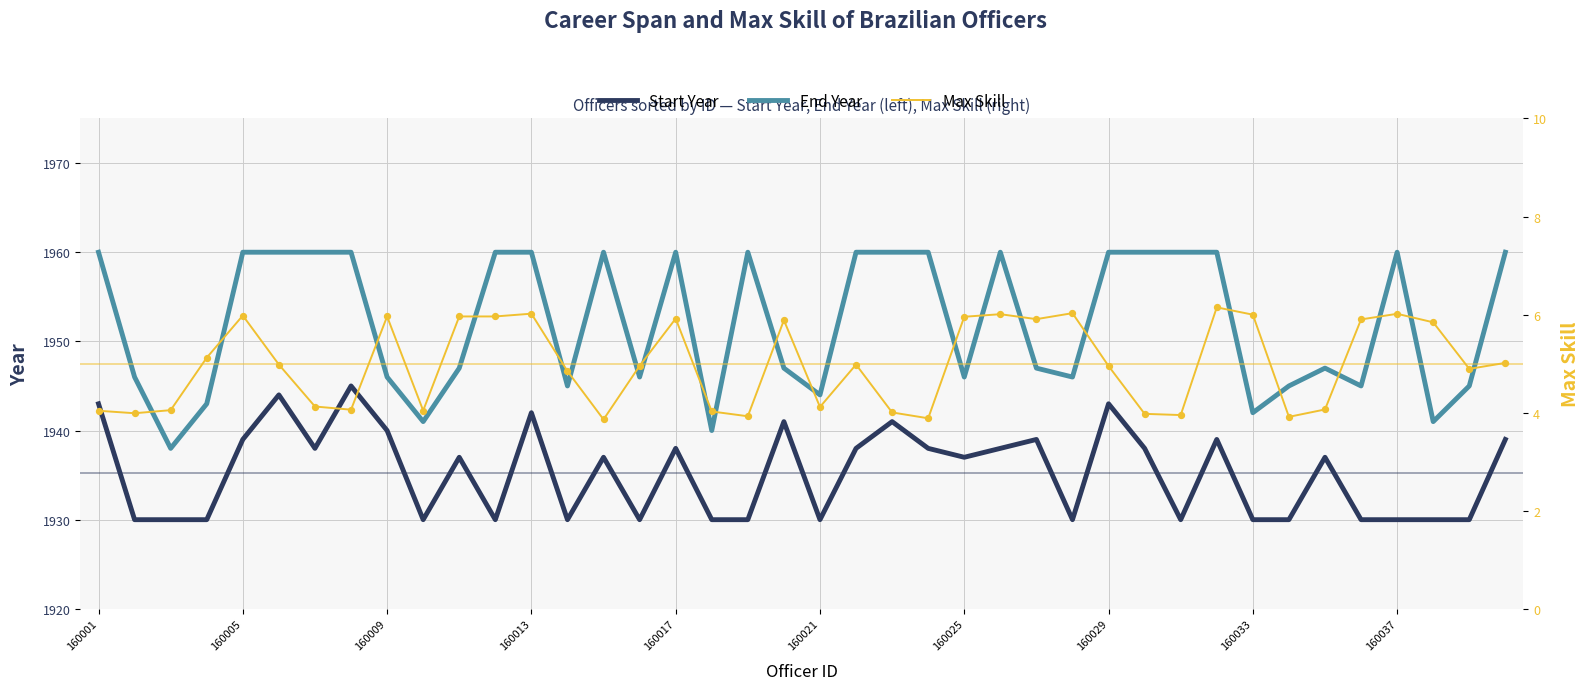

Which series has the largest total across all categories?

End Year